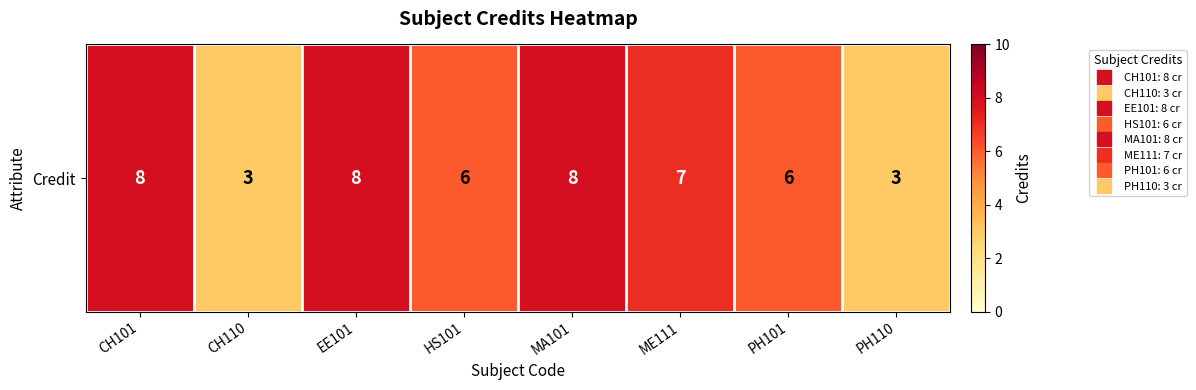

Reading right to left, list all the values displayed in this chart.

PH110=3	PH101=6	ME111=7	MA101=8	HS101=6	EE101=8	CH110=3	CH101=8